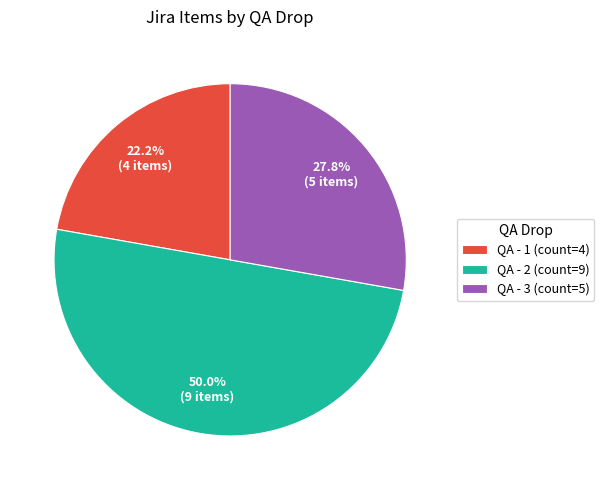

How many slices are in this pie chart?

3